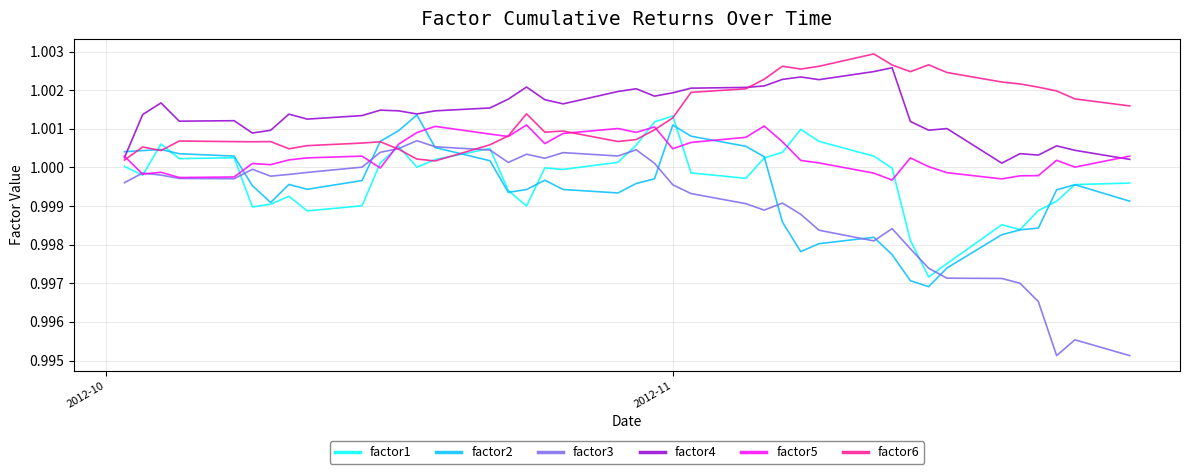

Which series has the largest range (max minus min)?

factor3